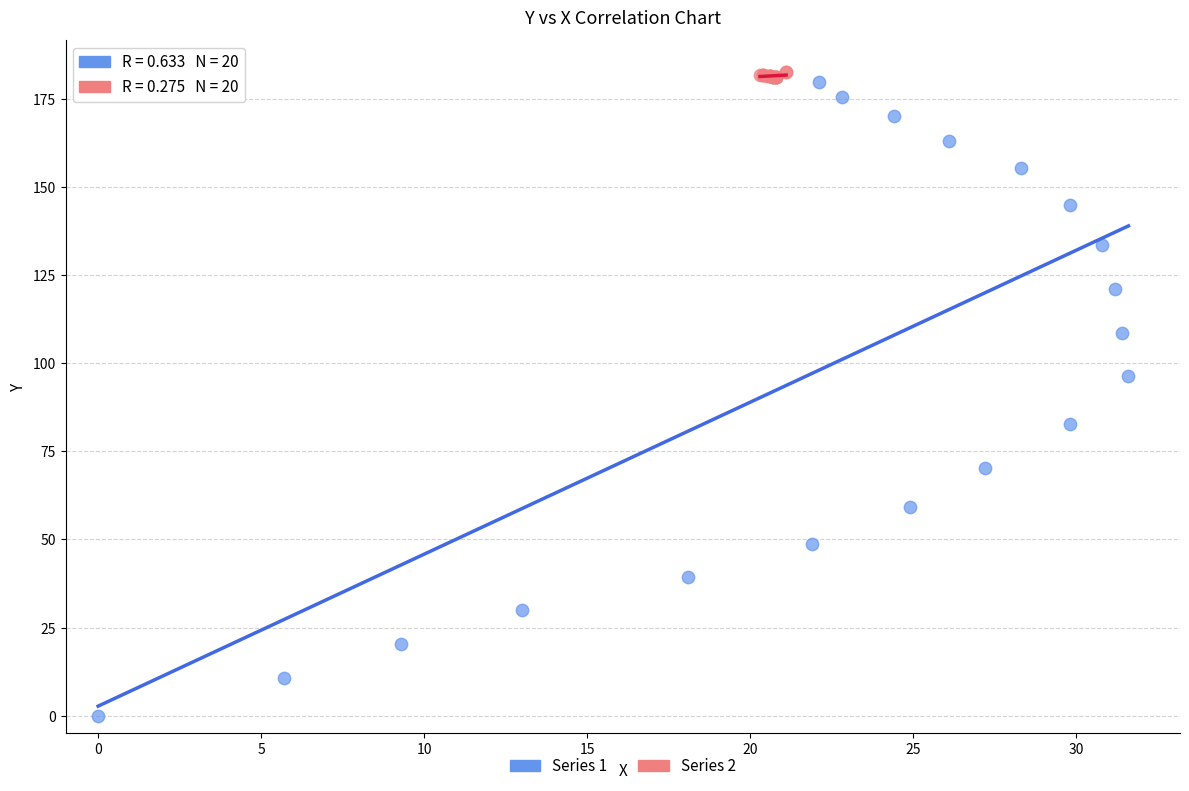

Which series reaches the minimum Y coordinate?

Series 1